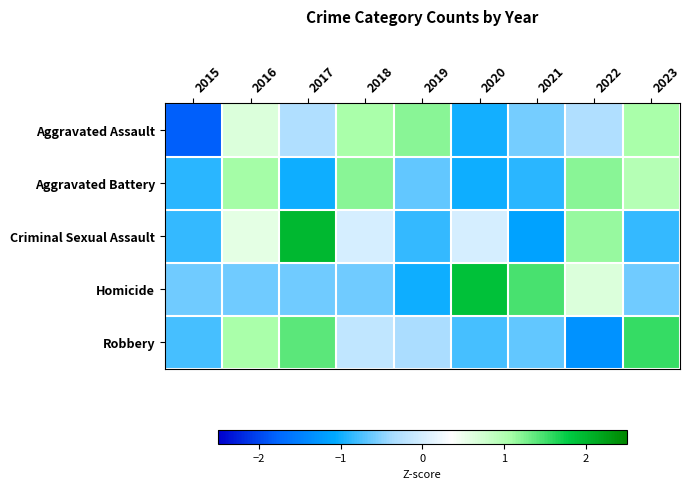

What is the maximum value shown in the chart?

2.0